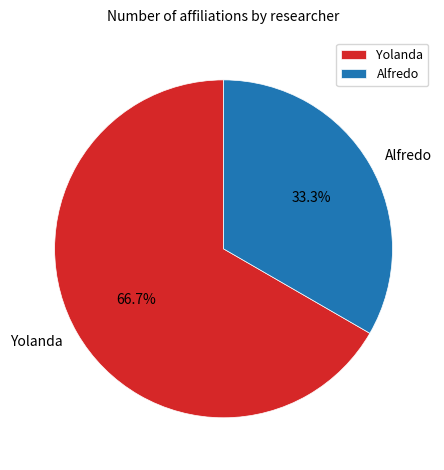

What is the ratio of the value at Yolanda to the value at Alfredo?

2.0